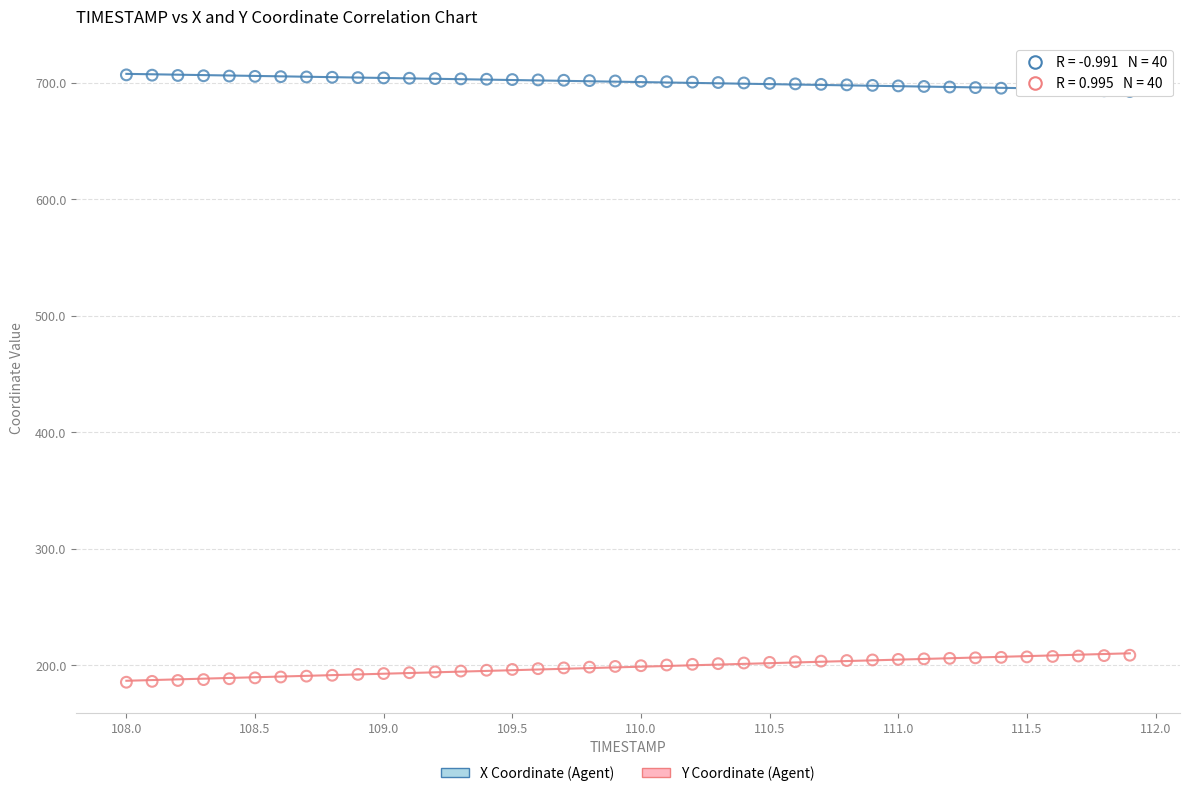

Which series reaches the maximum Y coordinate?

X Coordinate (Agent)